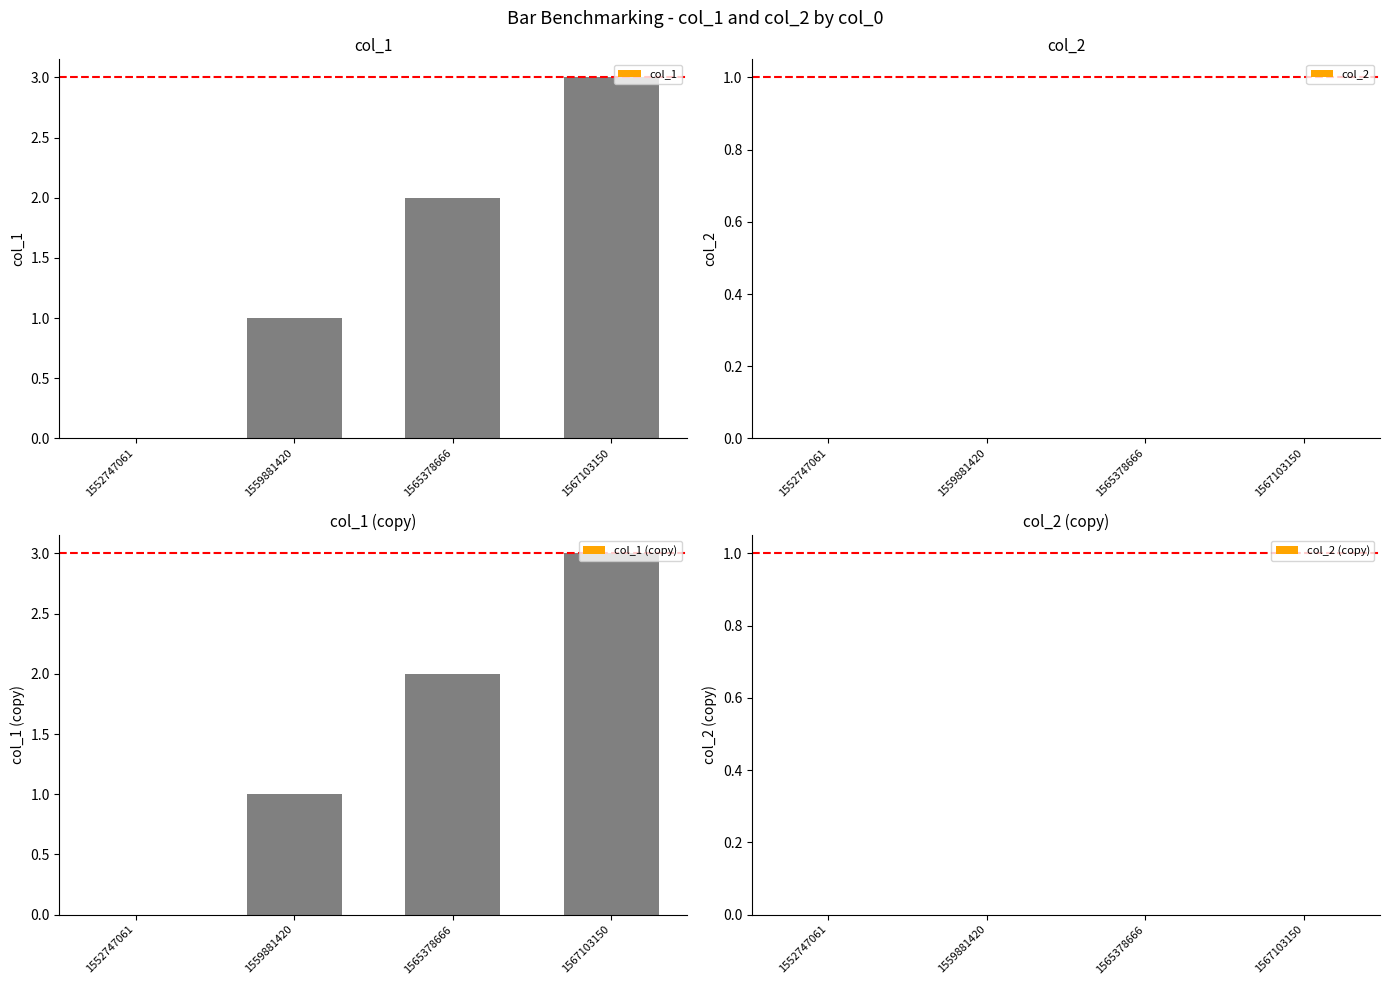

What is the maximum value for col_1?

3